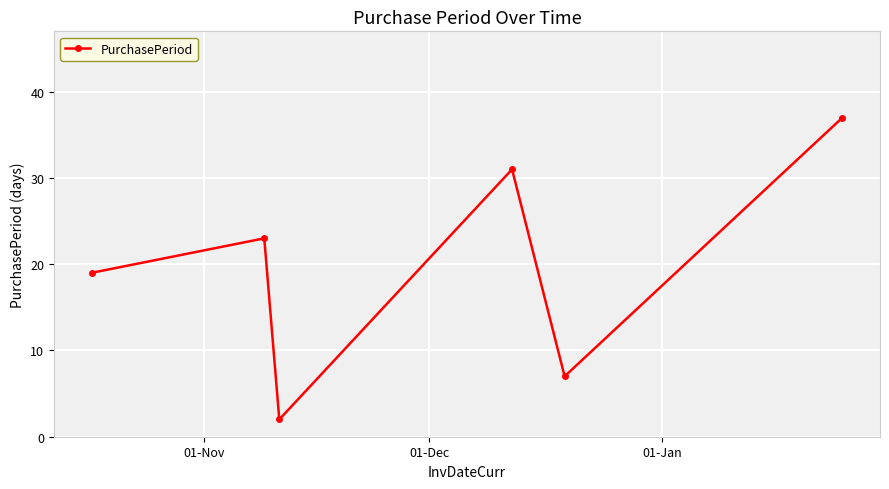

What is the value of the 3rd point from the left?

2